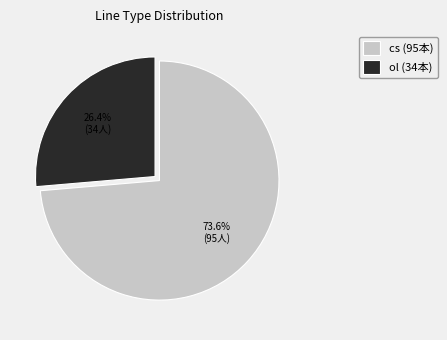

Rank the categories by value from highest to lowest.

cs (95本), ol (34本)